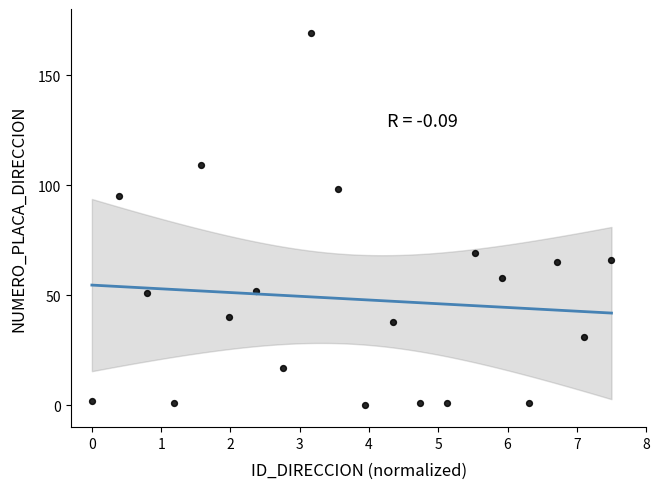

What is the range of Y values (max minus min)?

169